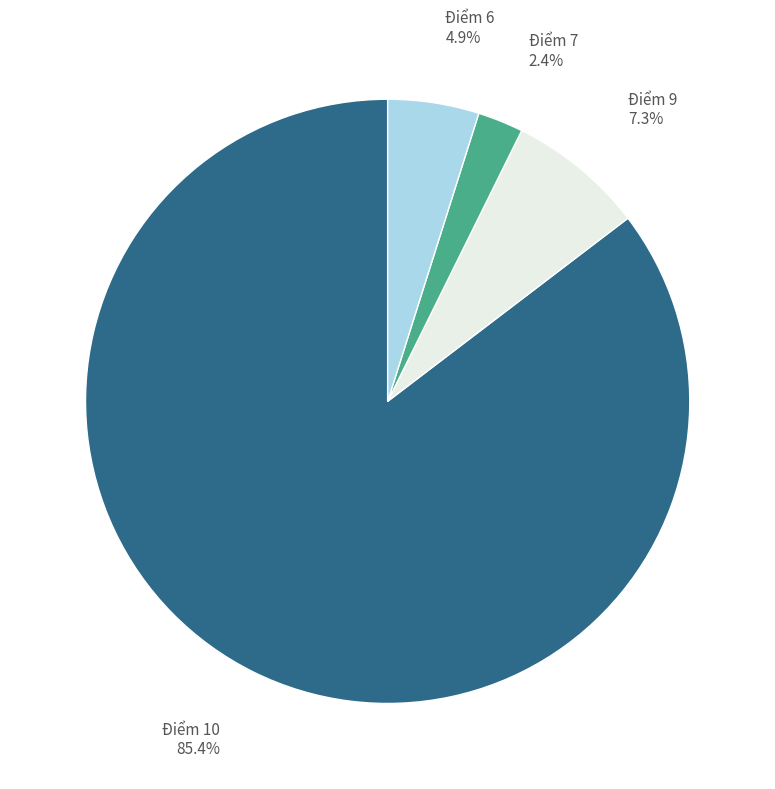

The Điểm 6 slice represents 12% of the pie. True or false?

False